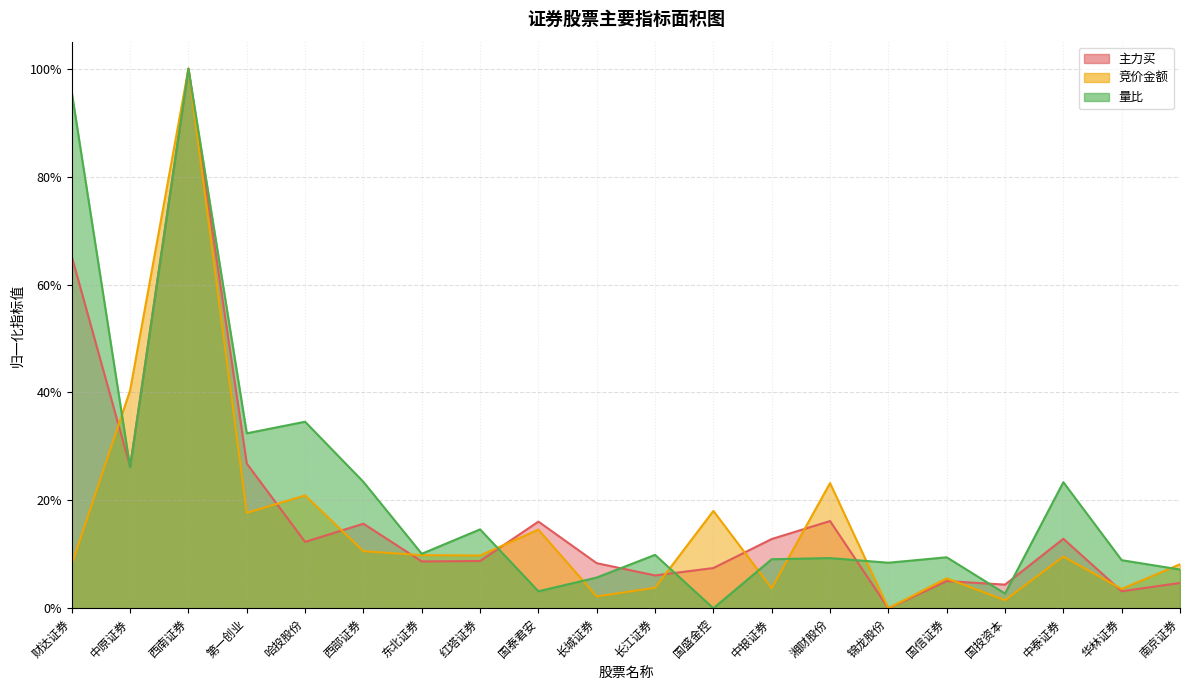

True or false: 主力买 and 竞价金额 intersect in this chart.

True